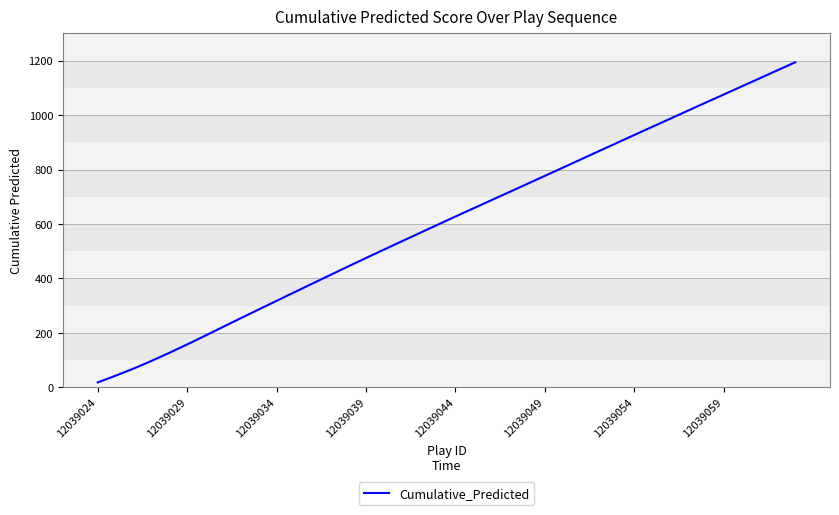

What is the difference between the maximum and minimum values?

1175.6